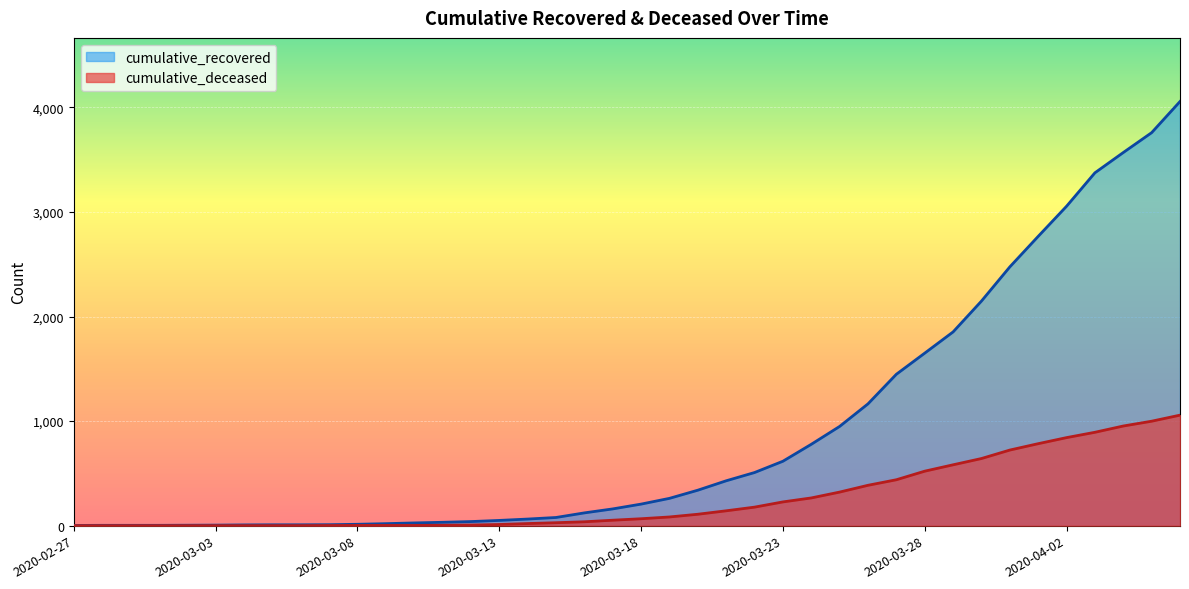

The value of cumulative_recovered at 2020-03-17 is 160. True or false?

True